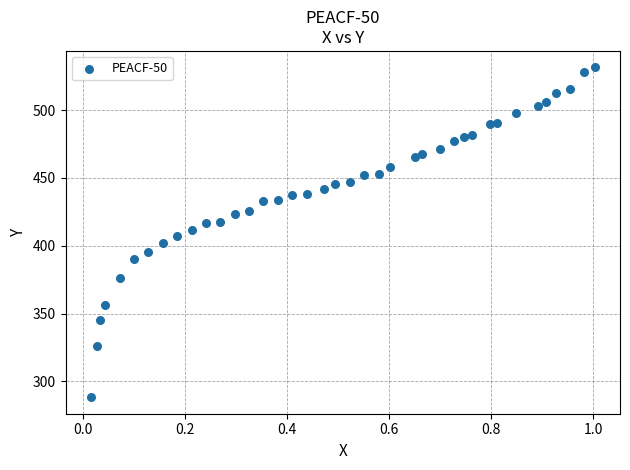

What is the range of Y values (max minus min)?

243.3